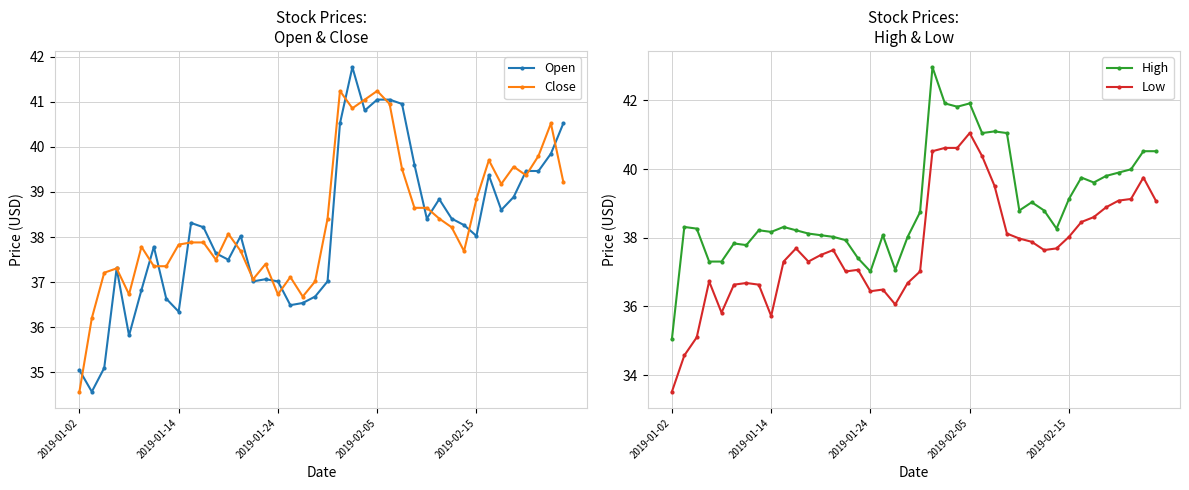

What position from the right is 25?

15